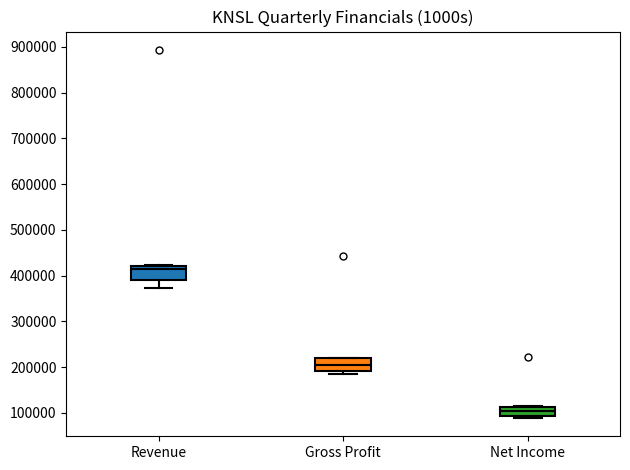

Where does the median line of the box for Gross Profit sit on the y-axis? The values are not printed on the chart, so give them approximately, as read against the axis.

200000